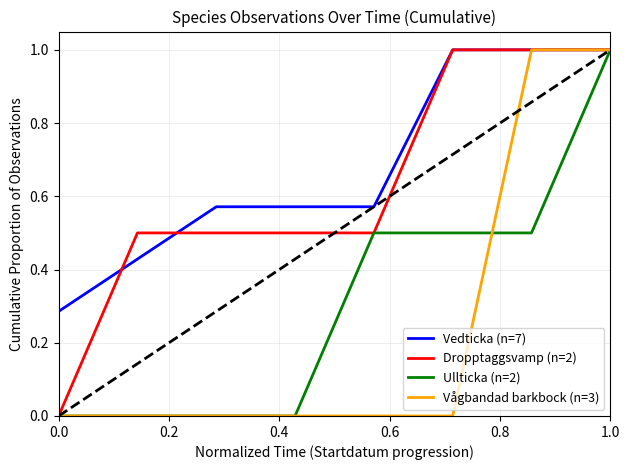

What is the highest value of the Ullticka (n=2) series?

1.0